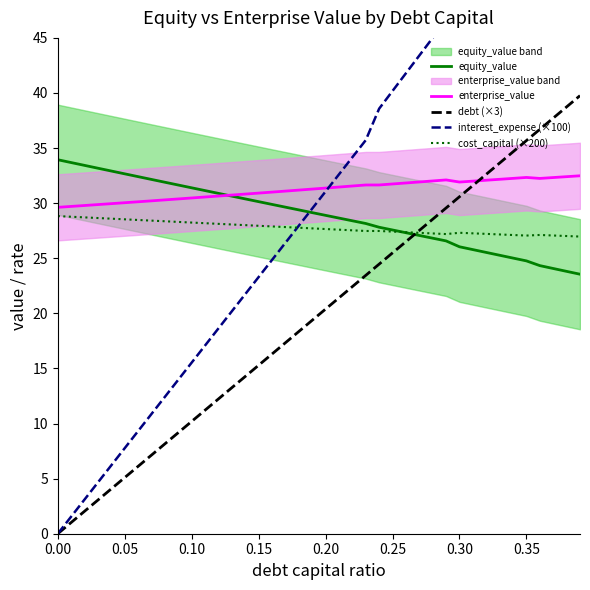

Between 0.20 and 9, which series saw the biggest shift?

interest_expense (×100)